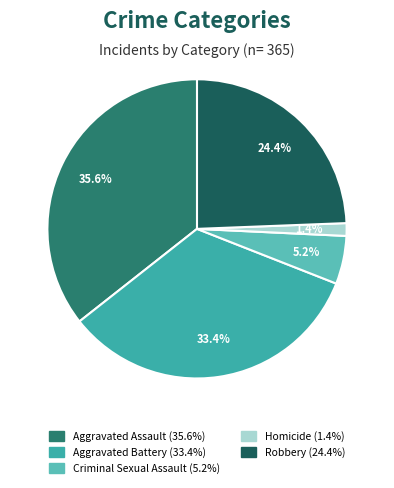

To the nearest percent, what is the average slice percentage?

20%